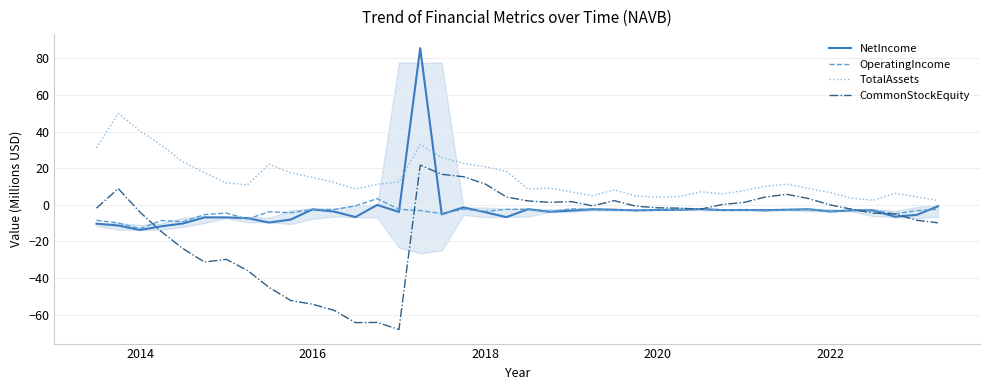

True or false: TotalAssets and CommonStockEquity intersect in this chart.

False